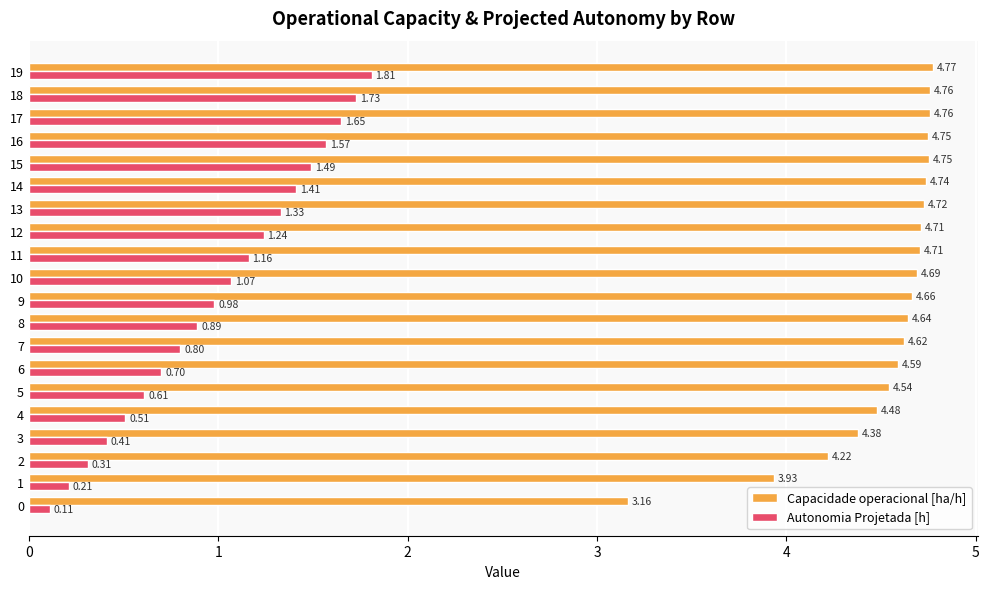

What is the spread (max minus min) of values at 14?

3.3